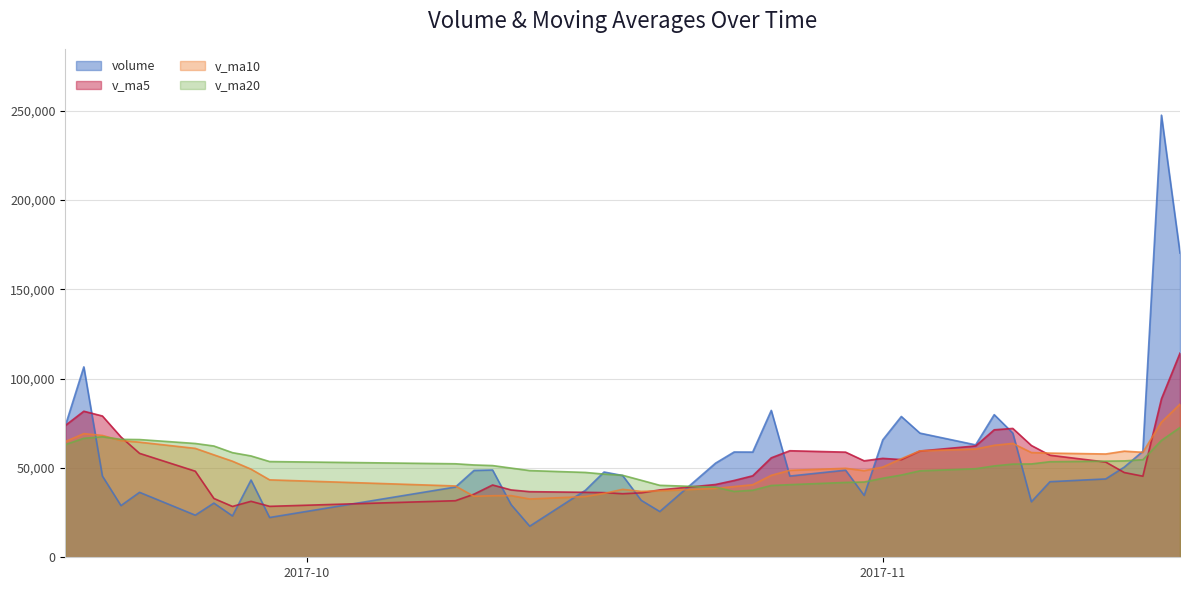

Count the number of categories in the chart.

40